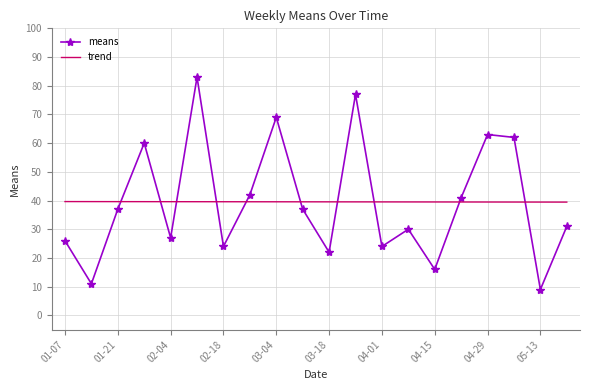

How many intersections are there between trend and means?

10